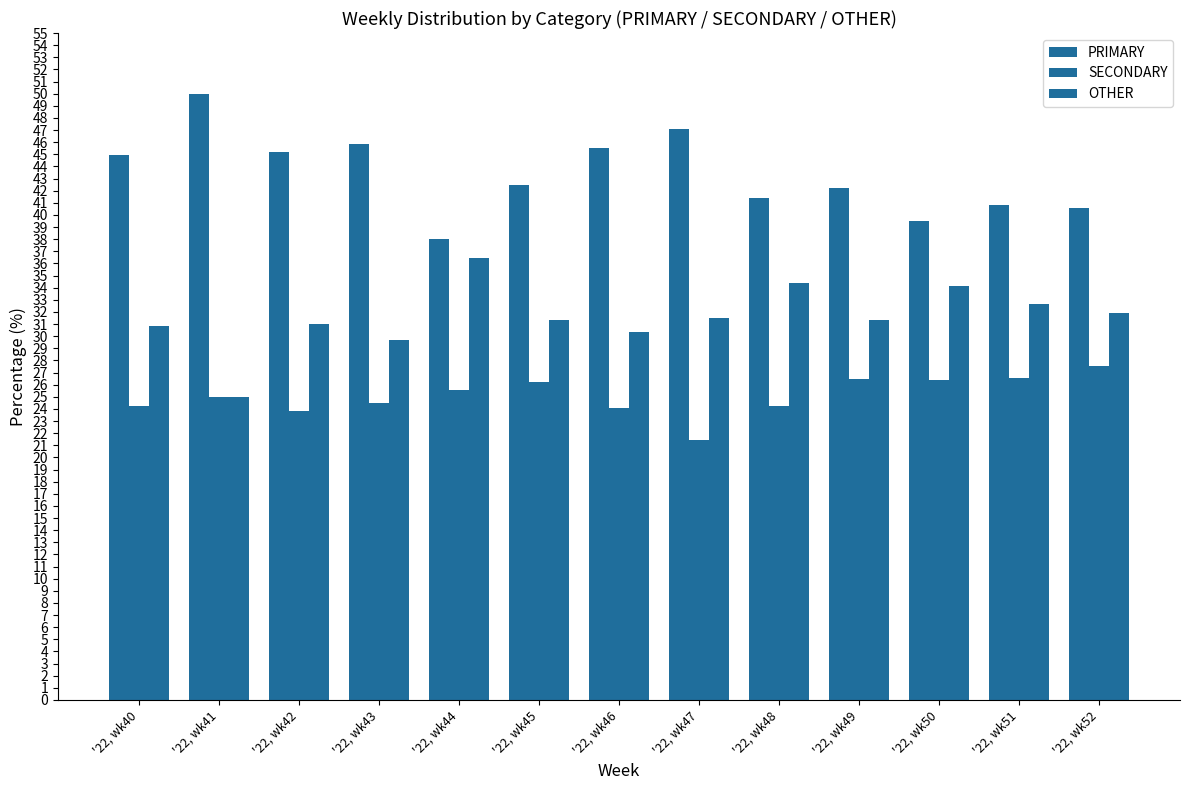

True or false: SECONDARY has a value of 36.1 at '22, wk52.

False